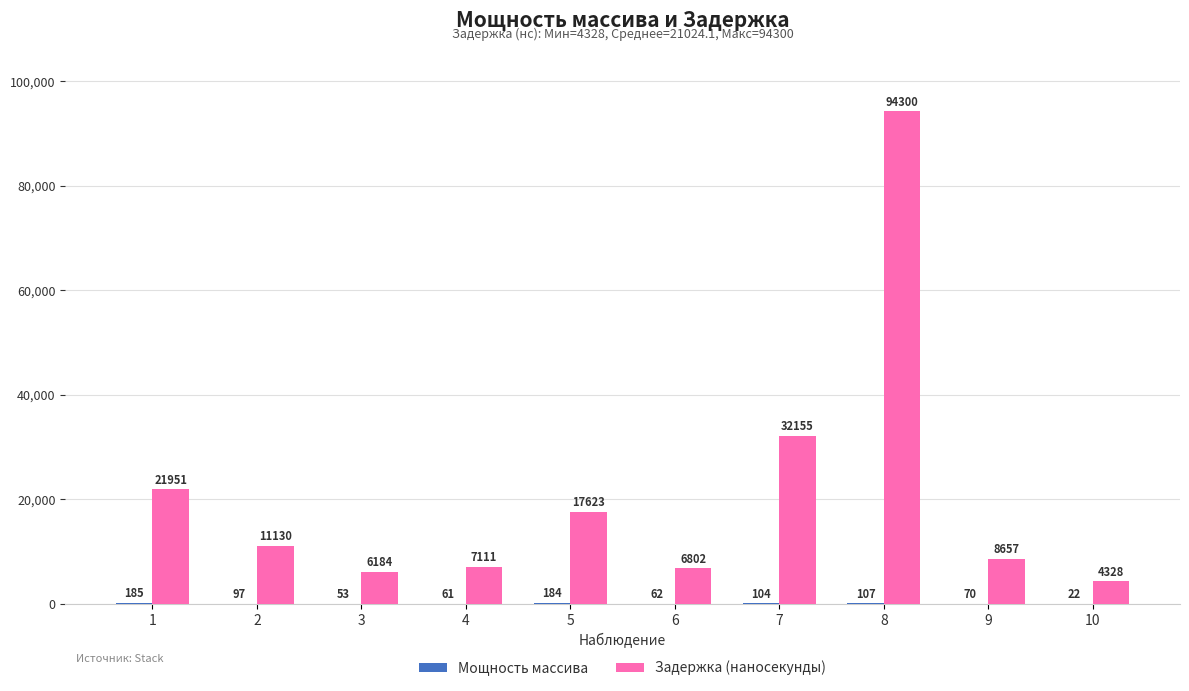

What is the maximum value for Задержка (наносекунды)?

94300